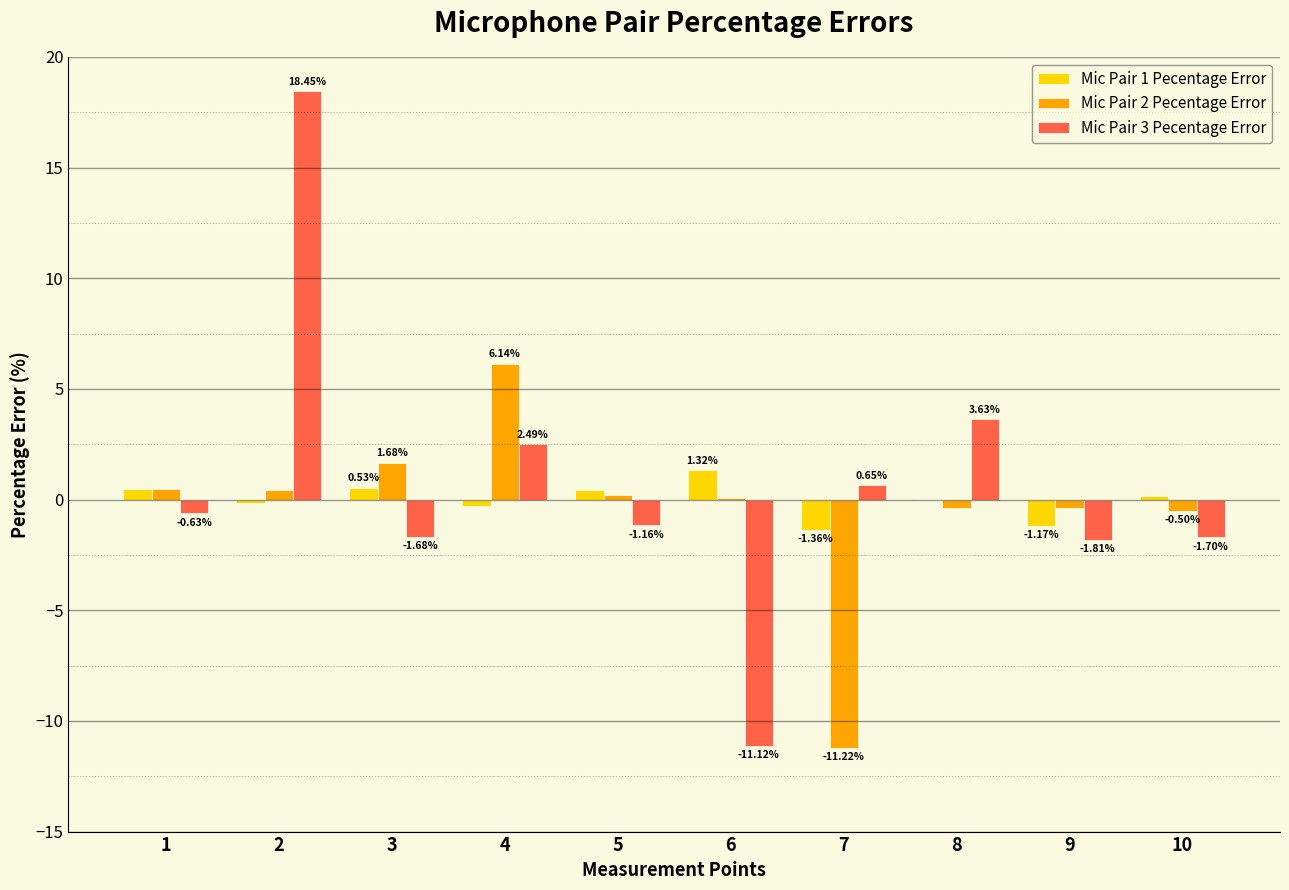

Which series has the largest total across all categories?

Mic Pair 3 Pecentage Error